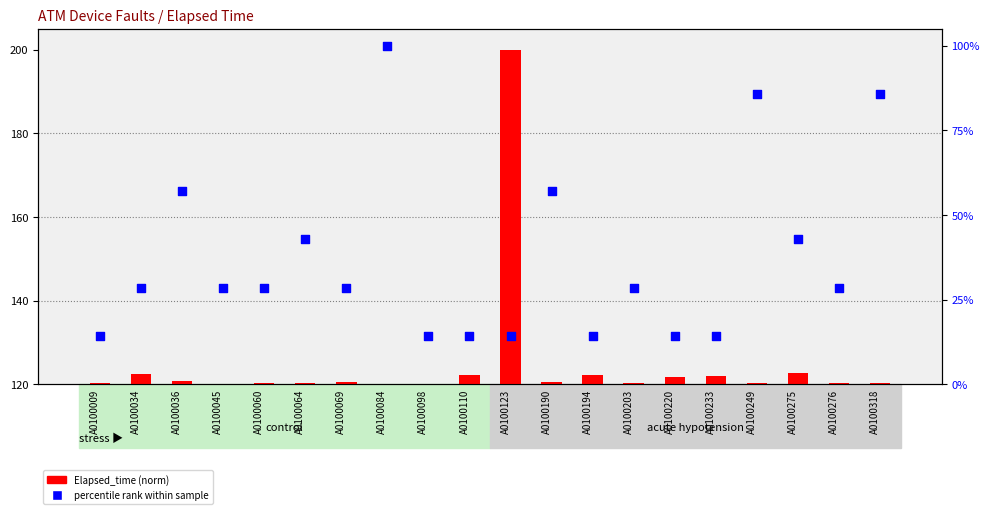

Is the value of Elapsed_time (norm) at A0100203 greater than the value of percentile rank at A0100194?

Yes